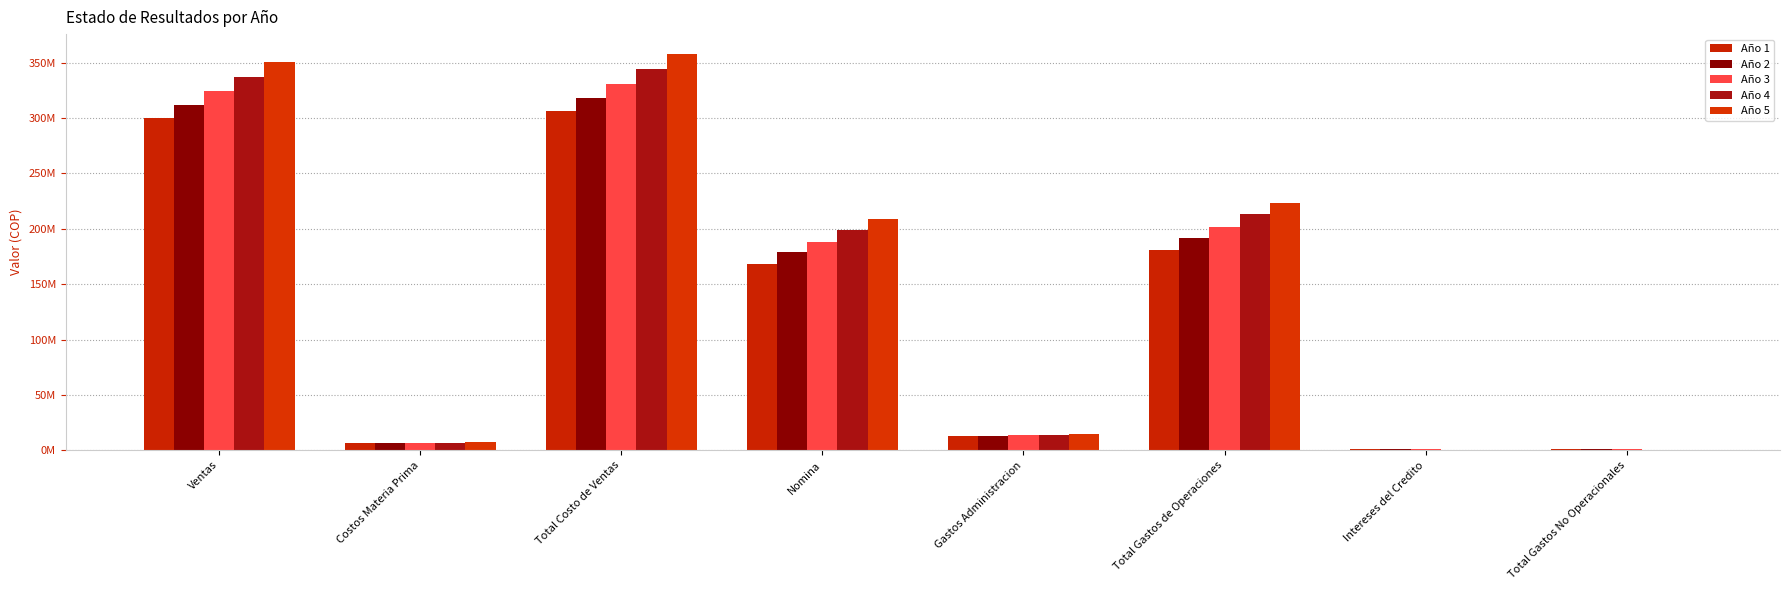

Reading right to left, transcribe all the data shown in this chart.

Año 1: 1317475.4	1317475.4	181164192.0	12540000.0	168624192.0	306500000.0	6500000.0	300000000.0
Año 2: 1051451.0	1051451.0	191783243.5	13041600.0	178741643.5	318630000.0	6630000.0	312000000.0
Año 3: 711678.4	711678.4	201241989.7	13563264.0	187678725.7	331242600.0	6762600.0	324480000.0
Año 4: 321898.8	321898.8	213045243.8	14105794.6	198939449.2	344357052.0	6897852.0	337459200.0
Año 5: 0.0	0.0	223556448.0	14670026.3	208886421.7	357993377.0	7035809.0	350957568.0